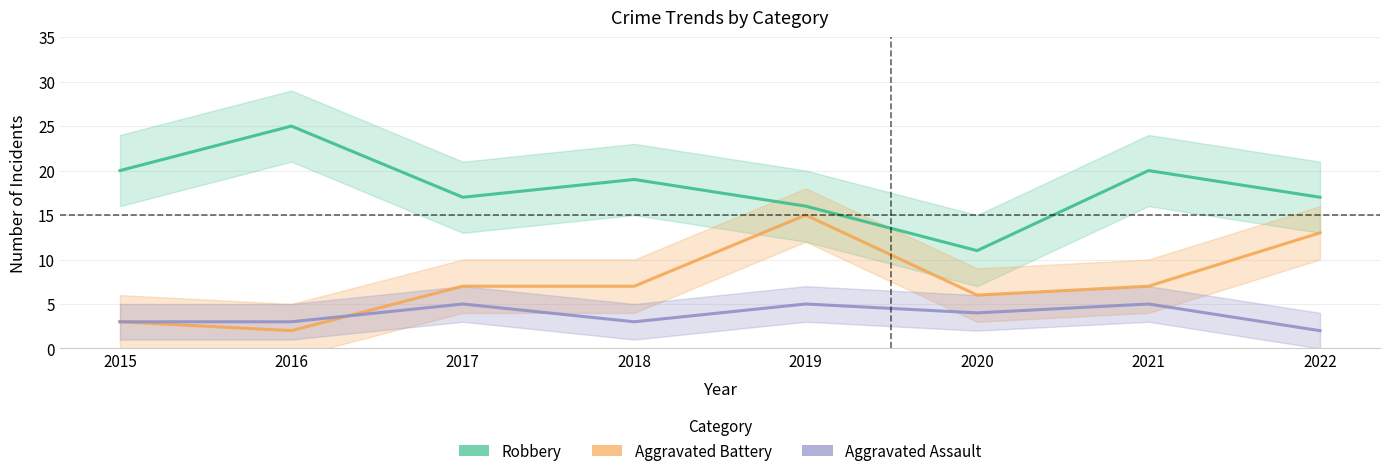

How many distinct data groups are displayed?

3